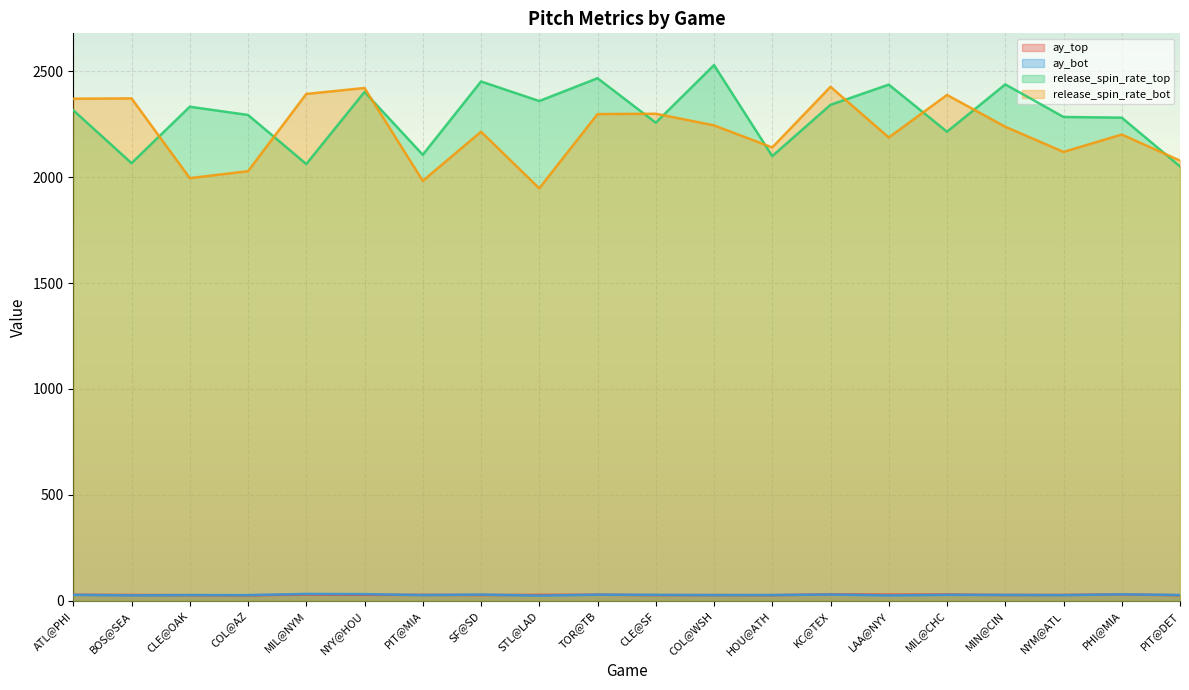

True or false: release_spin_rate_top and ay_bot cross at least once.

False